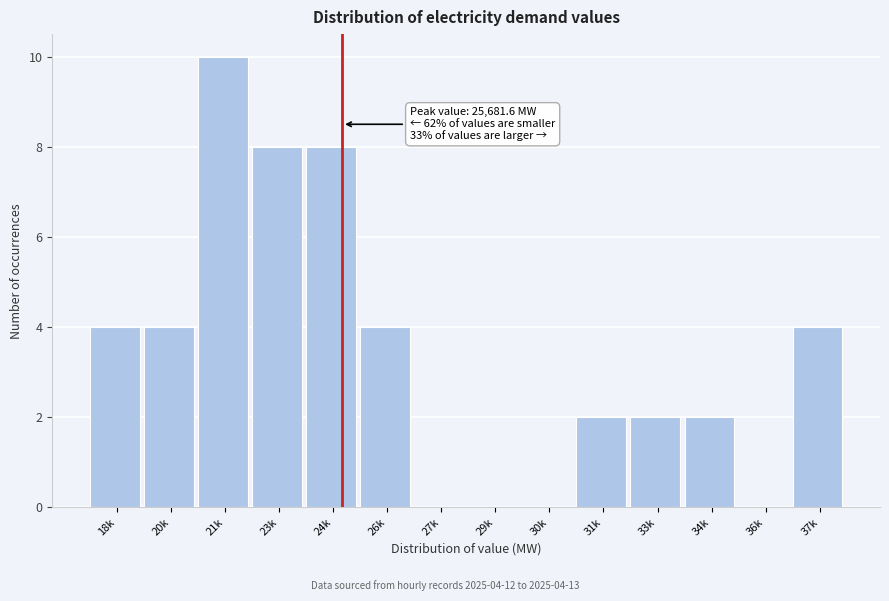

Reading left to right, extract all data points from this chart.

18k=4	20k=4	21k=10	23k=8	24k=8	26k=4	27k=0	29k=0	30k=0	31k=2	33k=2	34k=2	36k=0	37k=4